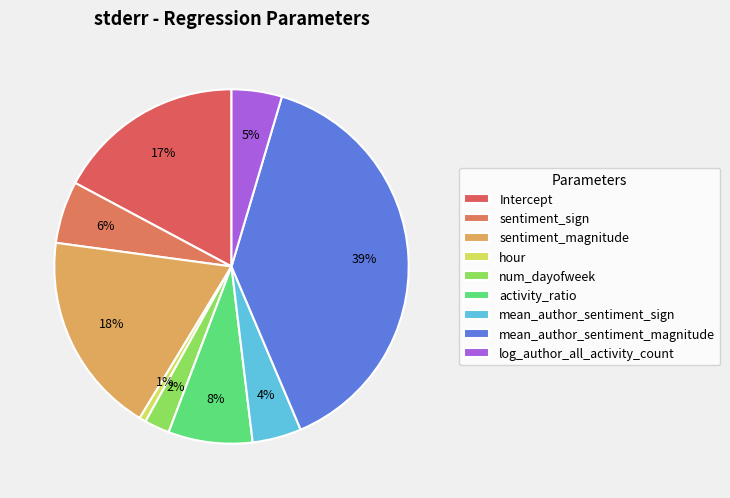

How many segments does this pie chart have?

9